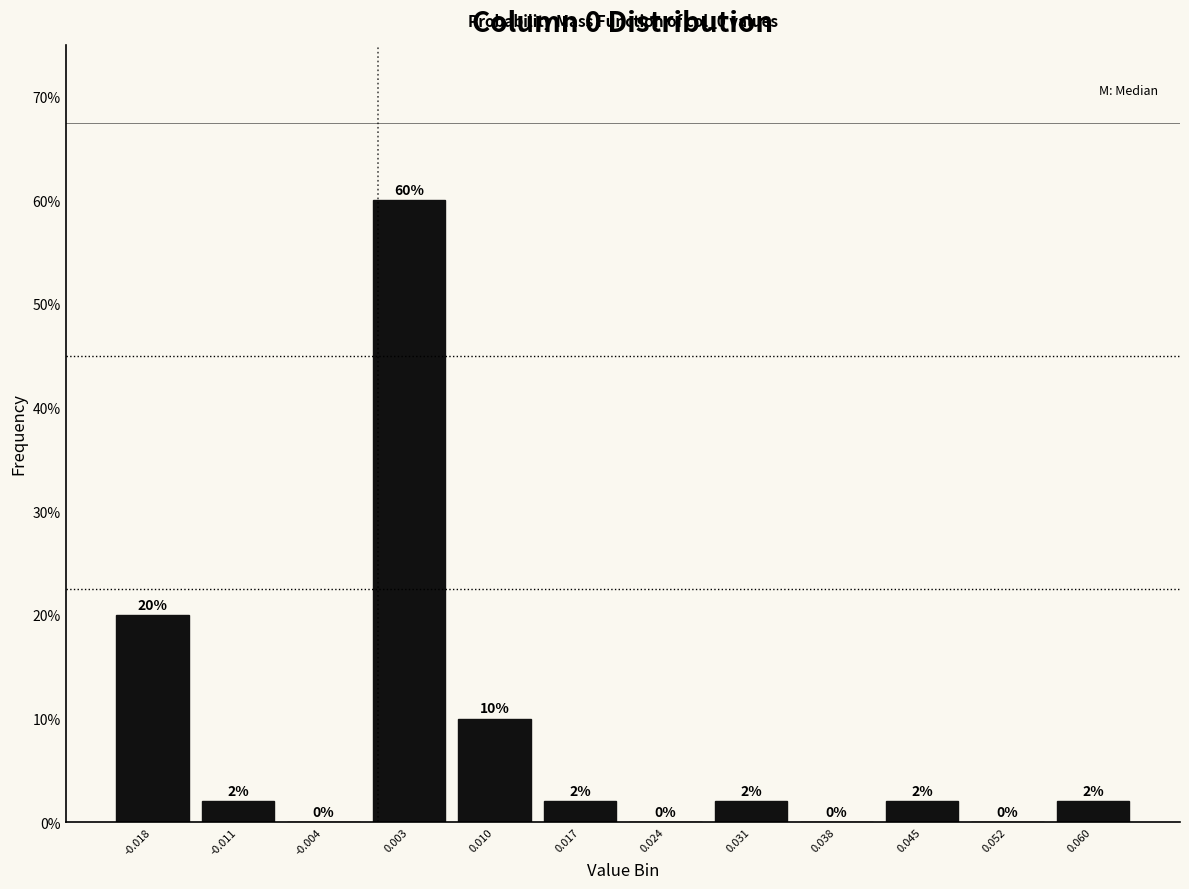

Over which range of the x-axis is the bar tallest?

-0.001 to 0.006